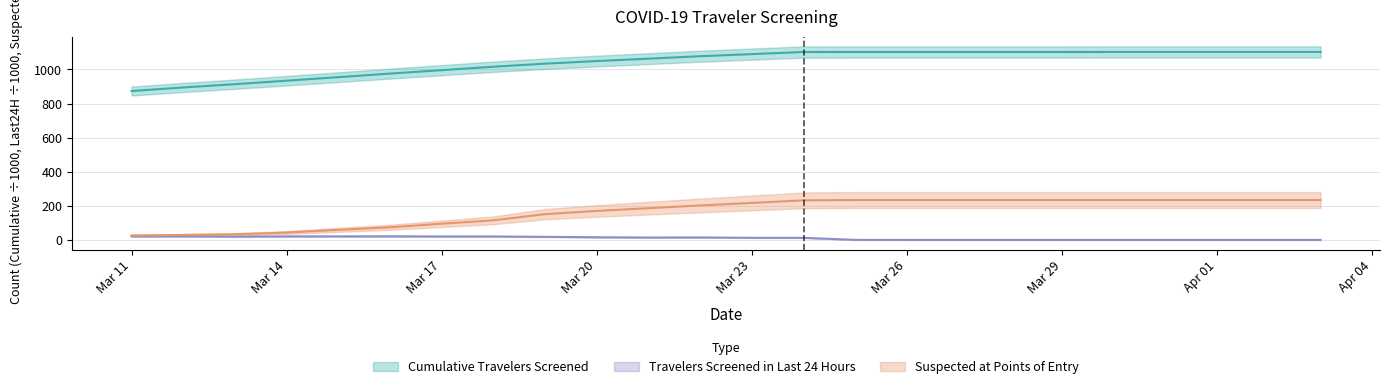

The Suspected at Points of Entry series shows 234.0 at Mar 29. True or false?

True